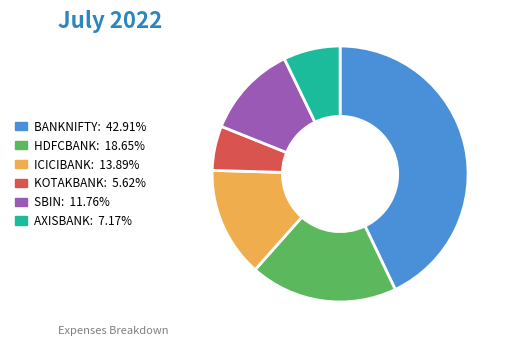

Does any single category account for the majority?

No